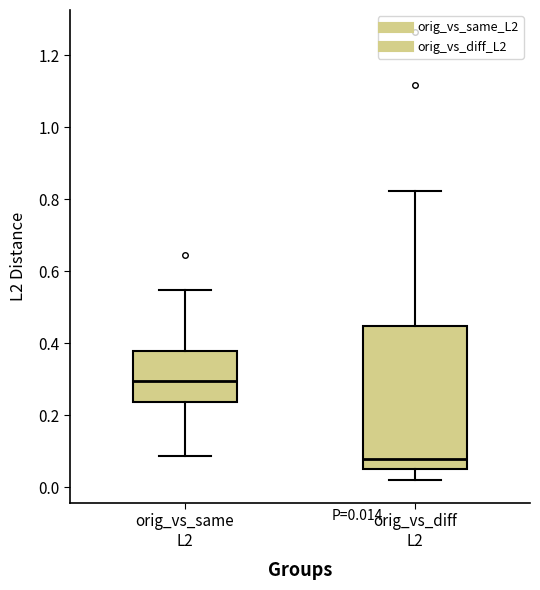

Which box is the tallest, from its lower edge to its upper edge?

orig_vs_diff L2